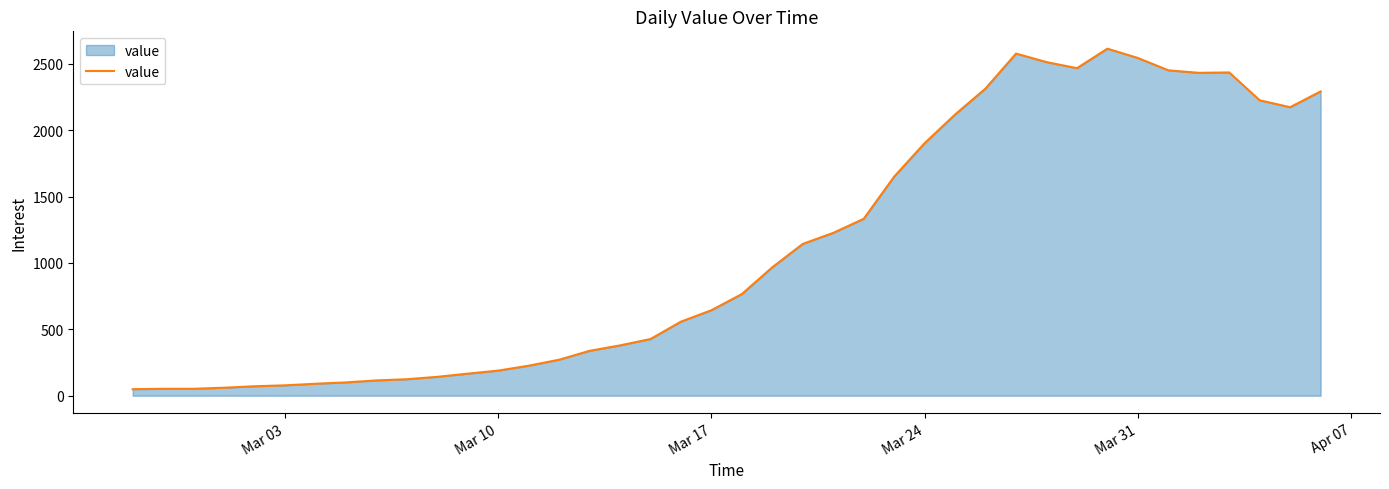

Count the number of data series in this chart.

1